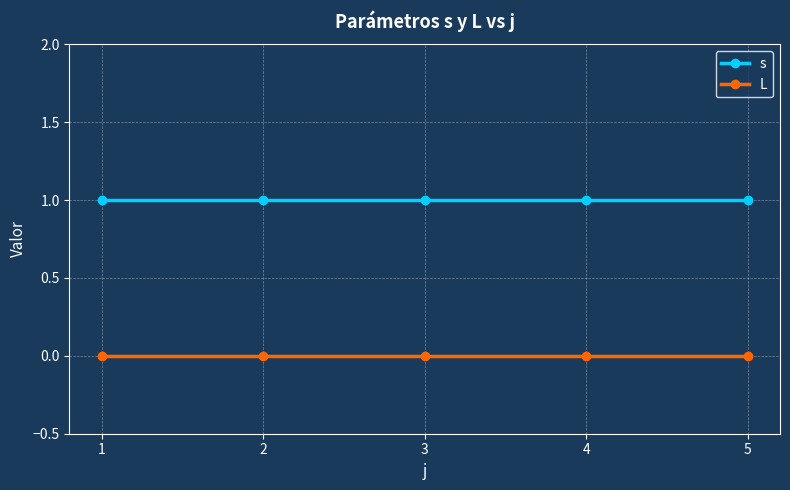

At how many categories does at least one series exceed 0?

5